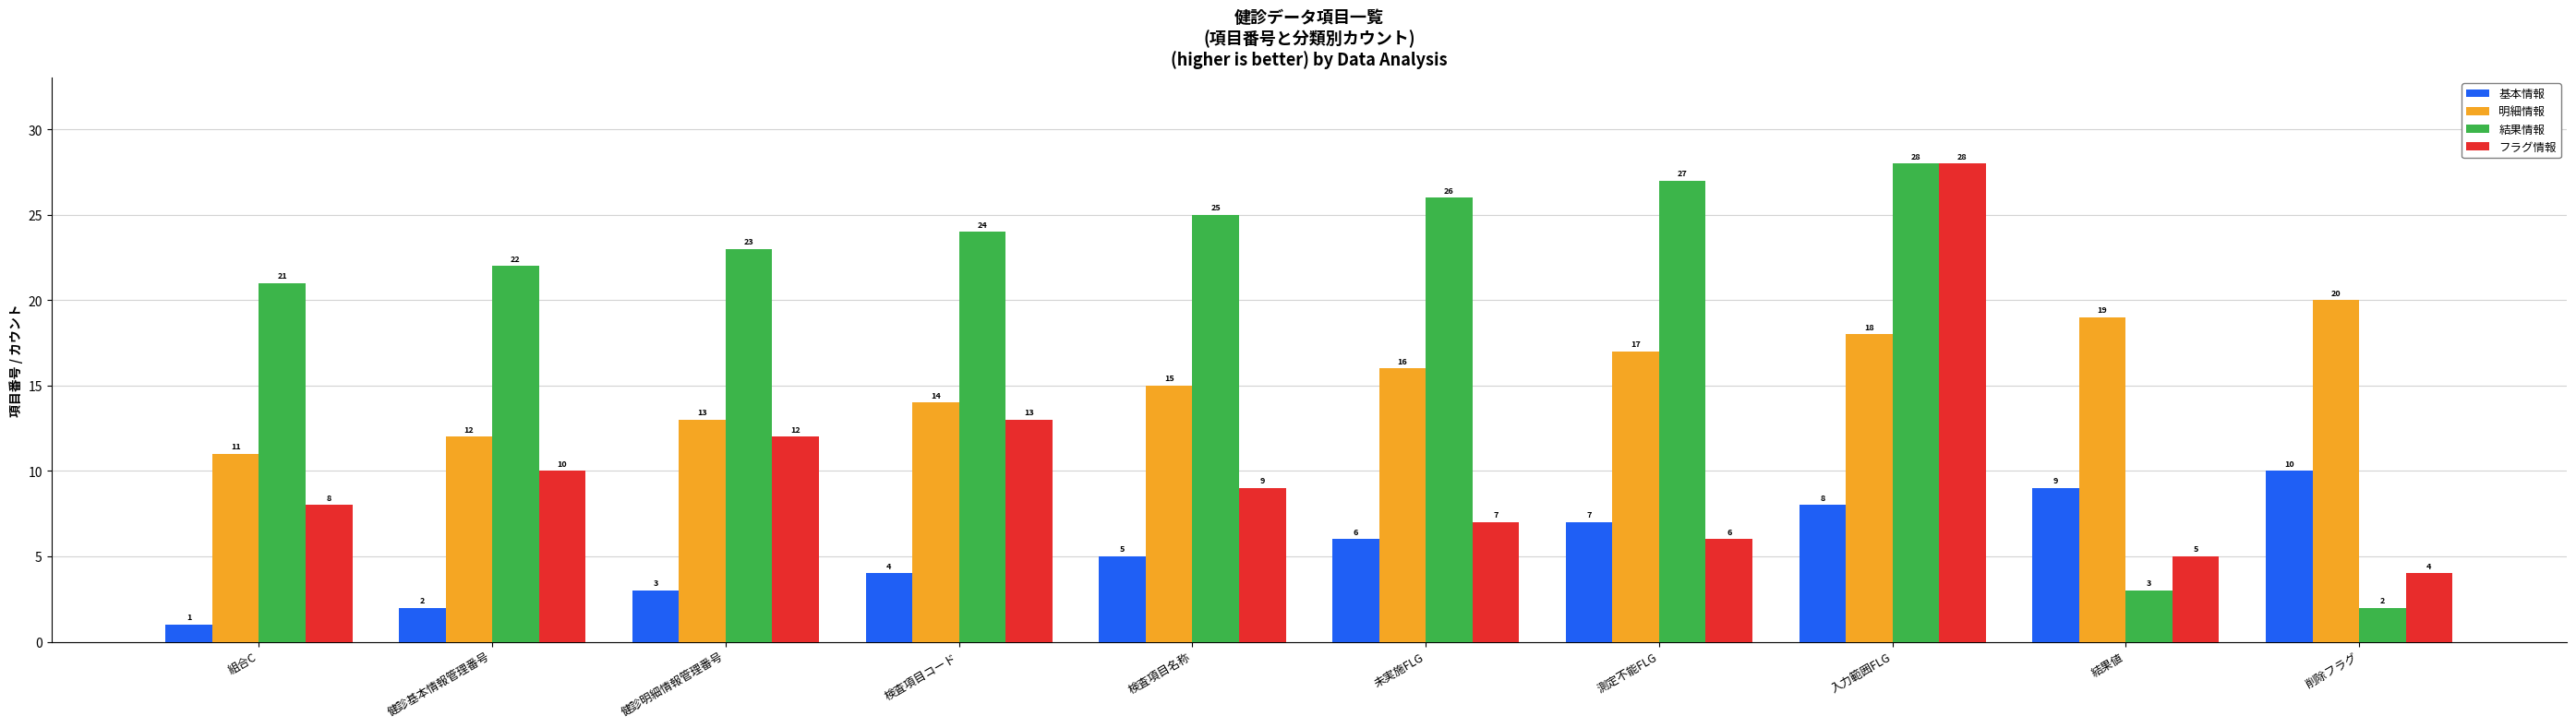

List the series in order of their overall mean, lowest first.

基本情報, フラグ情報, 明細情報, 結果情報